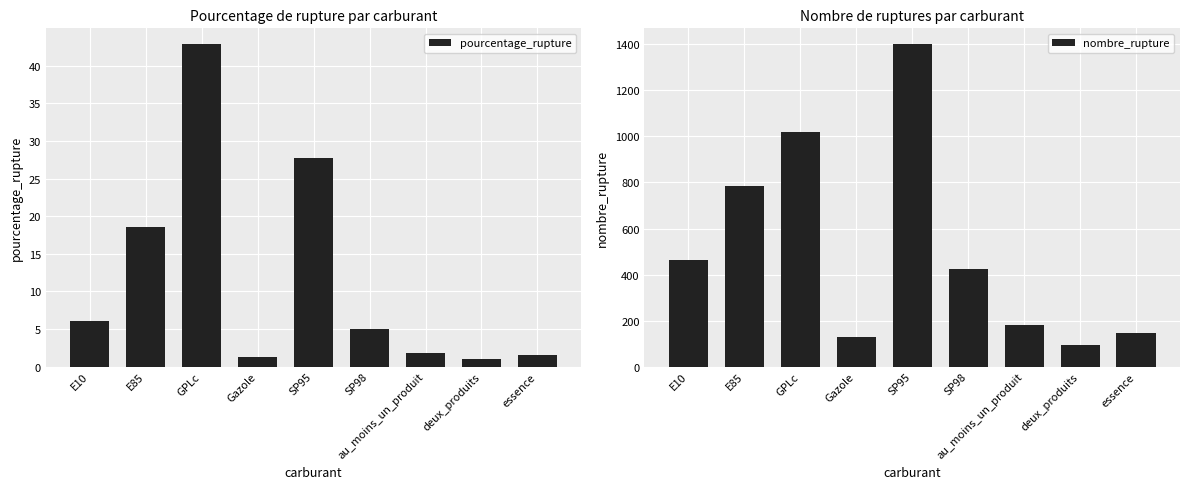

What is the difference between the second highest and minimum values in the nombre_rupture series?

926